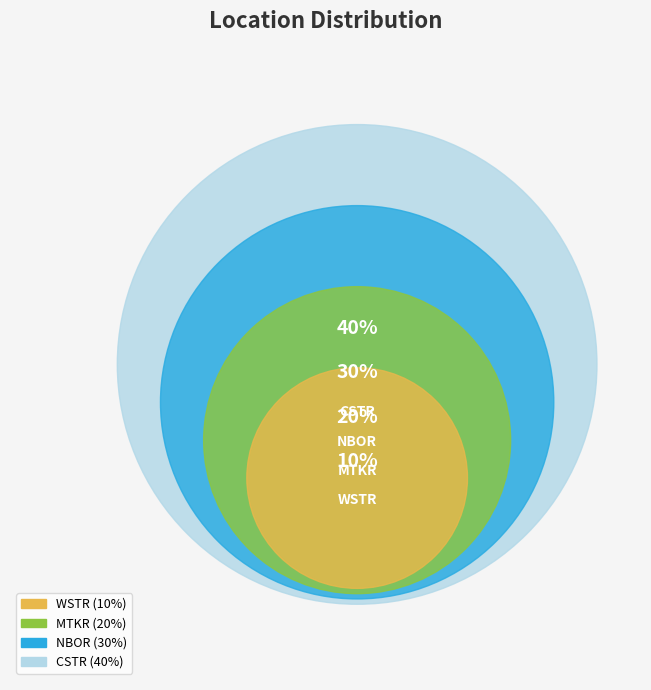

To the nearest percent, what is the difference between the WSTR and NBOR slice percentages?

20%